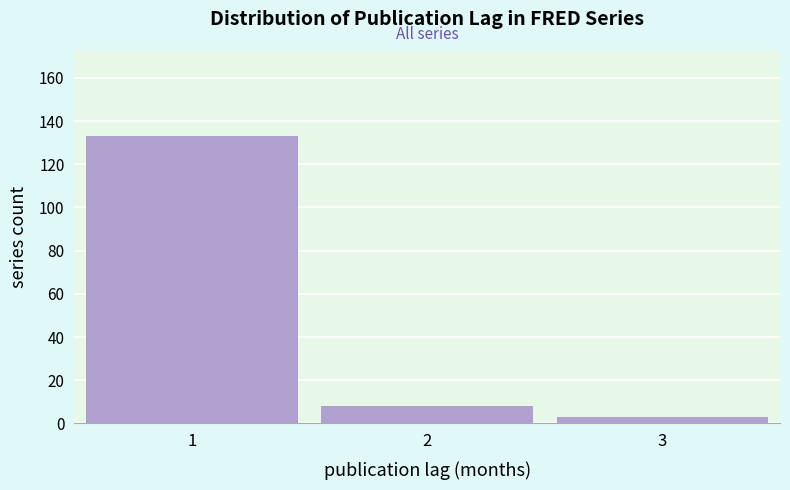

Reading left to right, list all the values displayed in this chart.

1=133	2=8	3=3